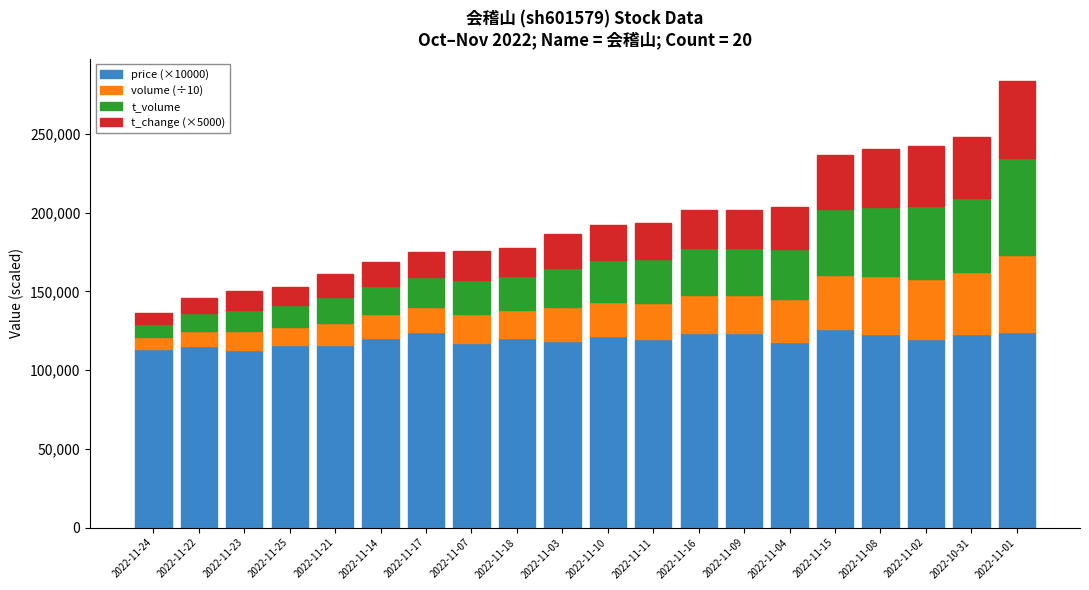

The value of price (×10000) at 2022-11-15 is 36183.8. True or false?

False